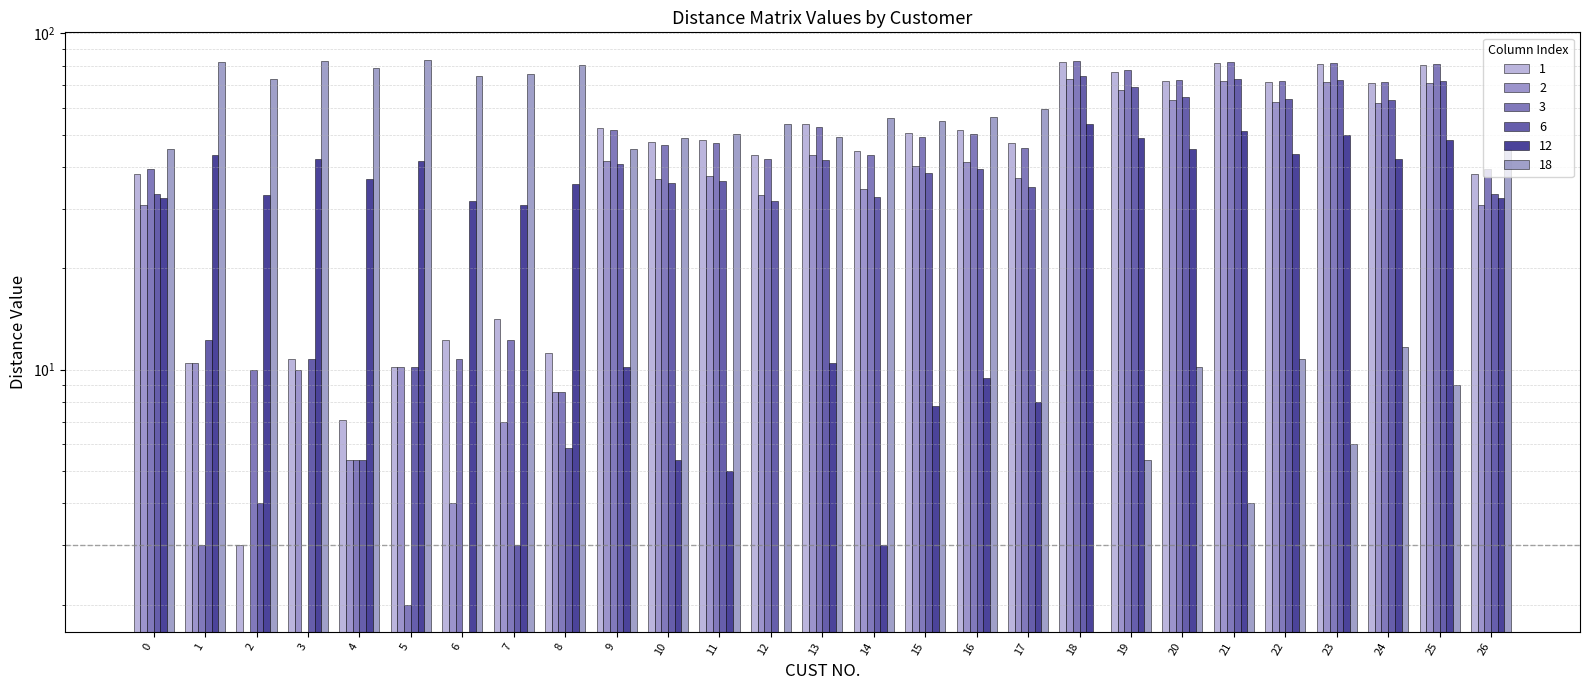

Count the number of data series in this chart.

6